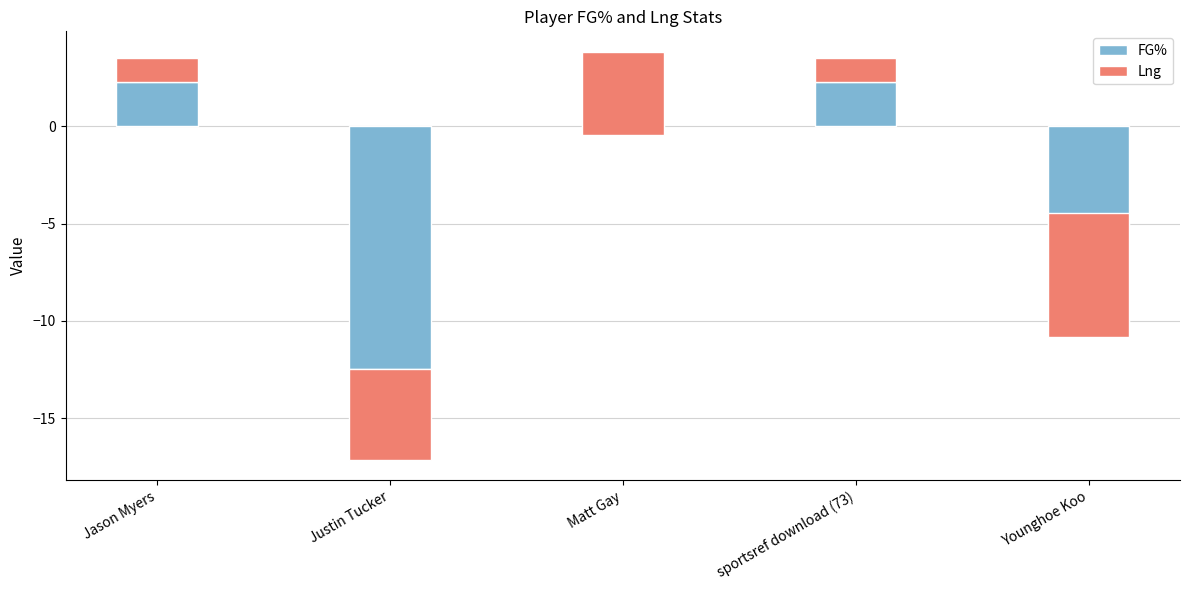

What is the minimum value shown in the chart?

-12.5